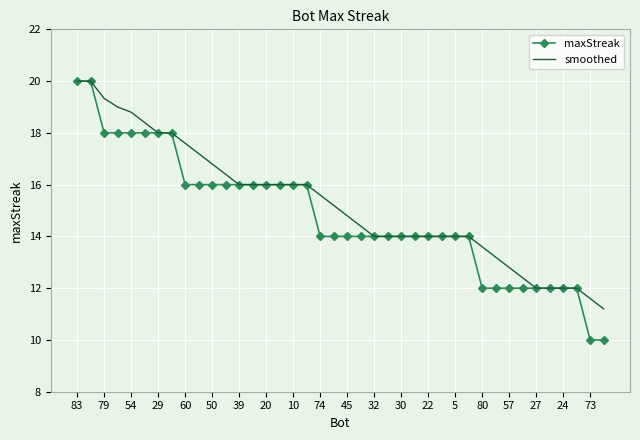

Which series has the widest spread of values?

maxStreak